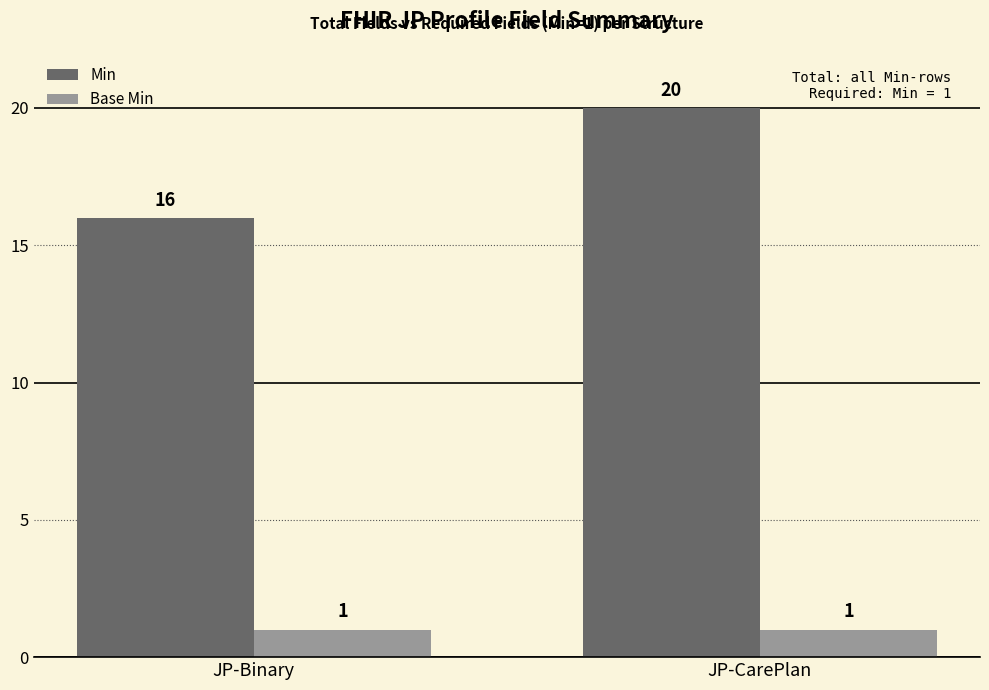

What is the maximum value shown in the chart?

20